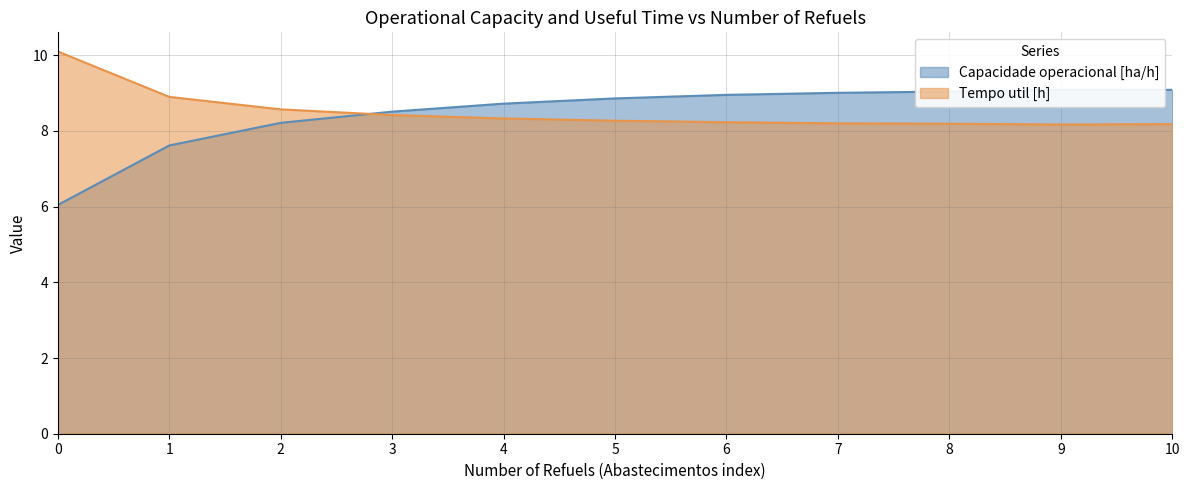

How many lines are shown in the chart?

2